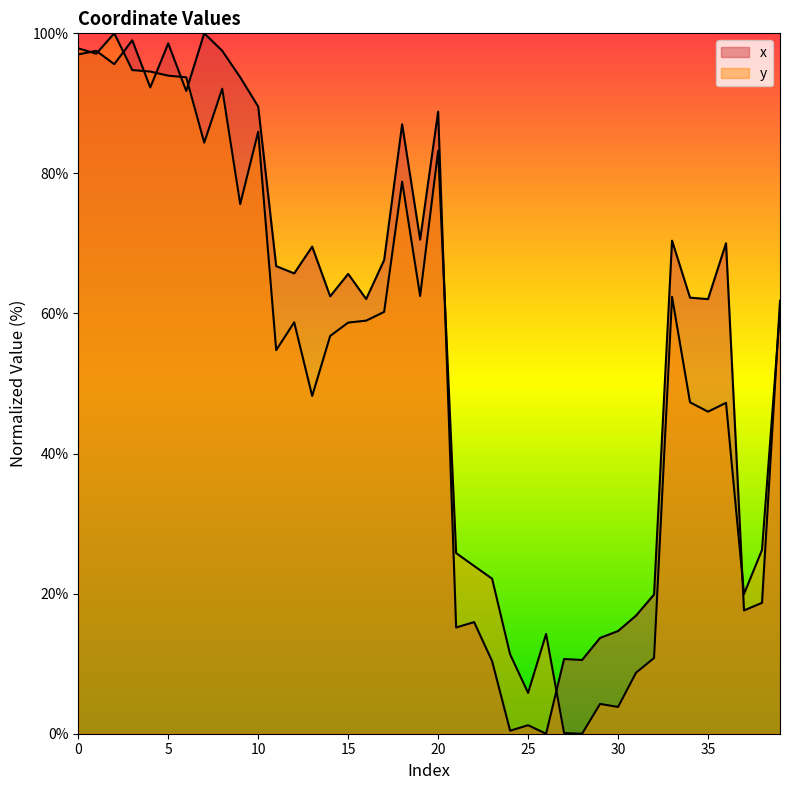

True or false: x and y intersect in this chart.

True